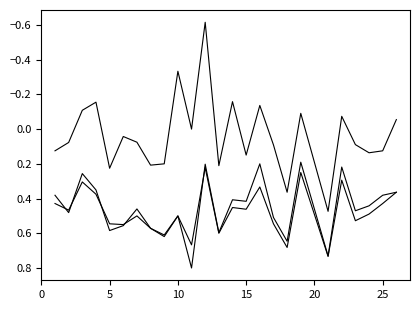

How many lines are shown in the chart?

3